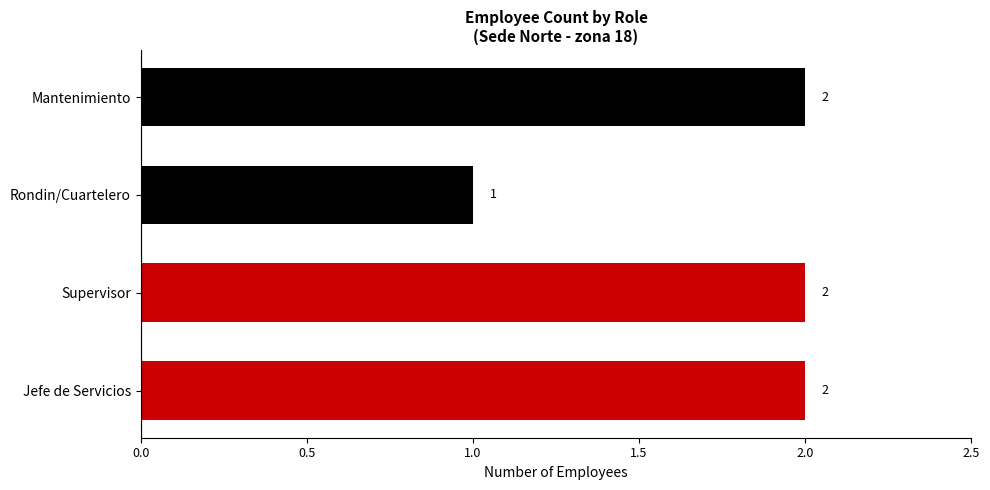

What is the sum of all values?

7